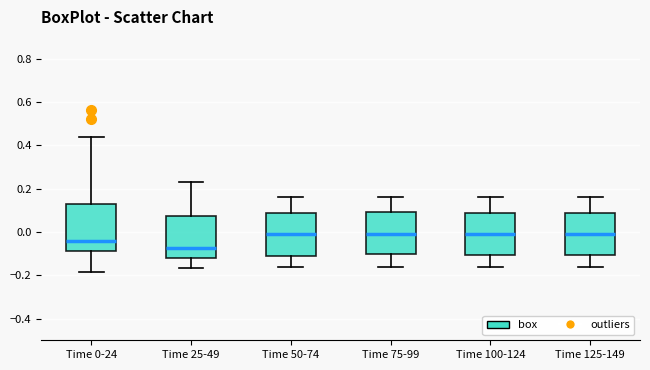

Reading left to right, transcribe this box plot: for each box, give where its median line is, the range the box spans, and where its two whiskers end, as read against the y-axis. The values are not printed on the chart, so give them approximately, as read against the axis.

Time 0-24: median -0.04, box -0.08 to 0.12, whiskers -0.18 to 0.44
Time 25-49: median -0.08, box -0.12 to 0.08, whiskers -0.16 to 0.24
Time 50-74: median 0.00, box -0.10 to 0.08, whiskers -0.16 to 0.16
Time 75-99: median 0.00, box -0.10 to 0.10, whiskers -0.16 to 0.16
Time 100-124: median 0.00, box -0.10 to 0.08, whiskers -0.16 to 0.16
Time 125-149: median 0.00, box -0.10 to 0.08, whiskers -0.16 to 0.16